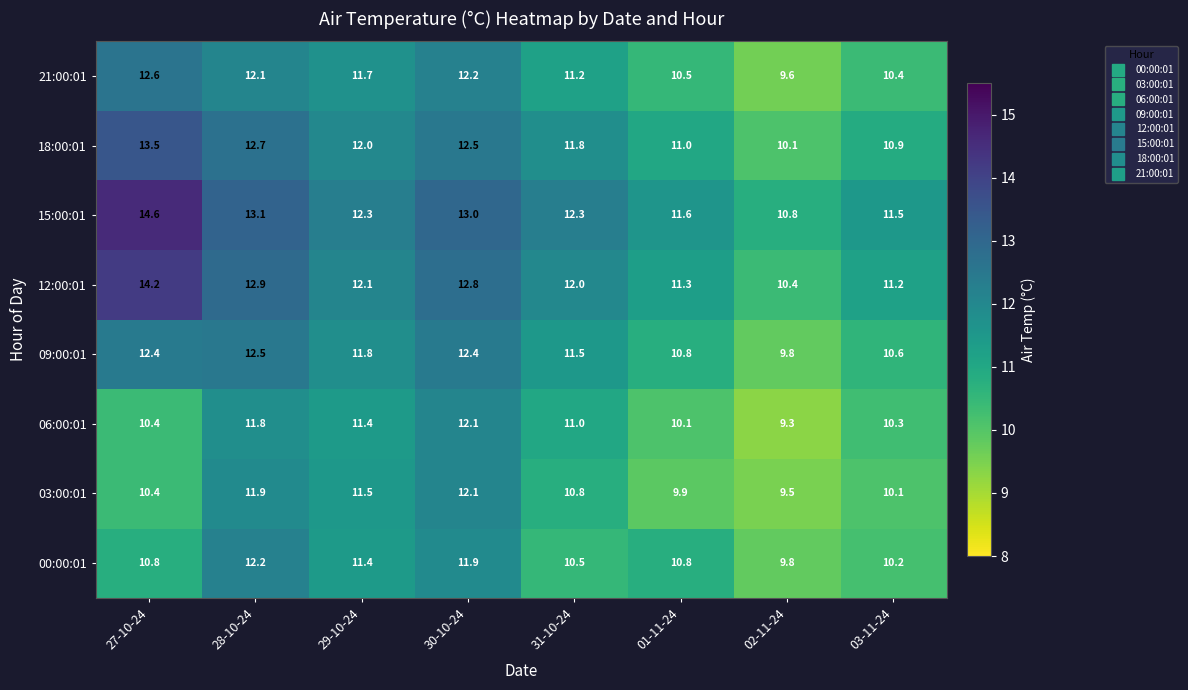

The value of 21:00:01 at 31-10-24 is 4.8. True or false?

False